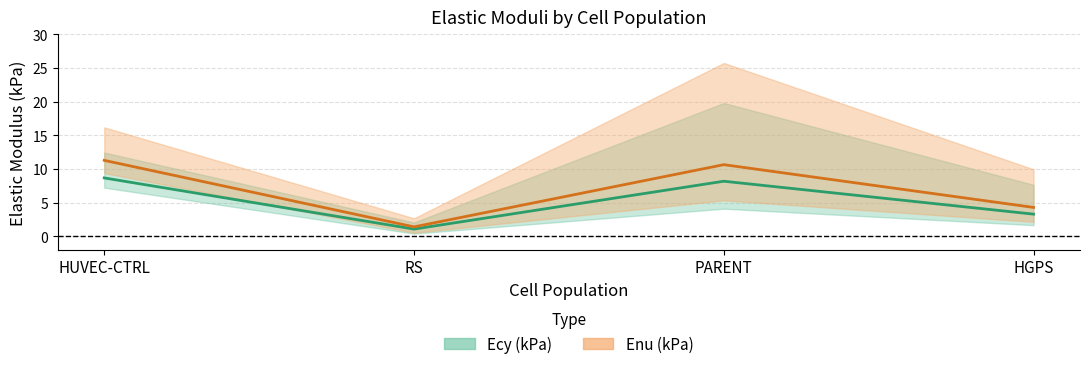

True or false: Ecy (kPa) mean and Enu (kPa) mean intersect in this chart.

False